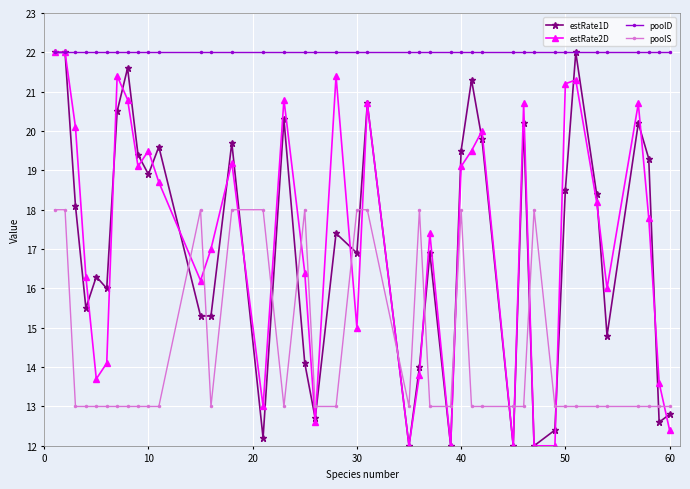

True or false: estRate1D has more than 2 interior local peaks.

True